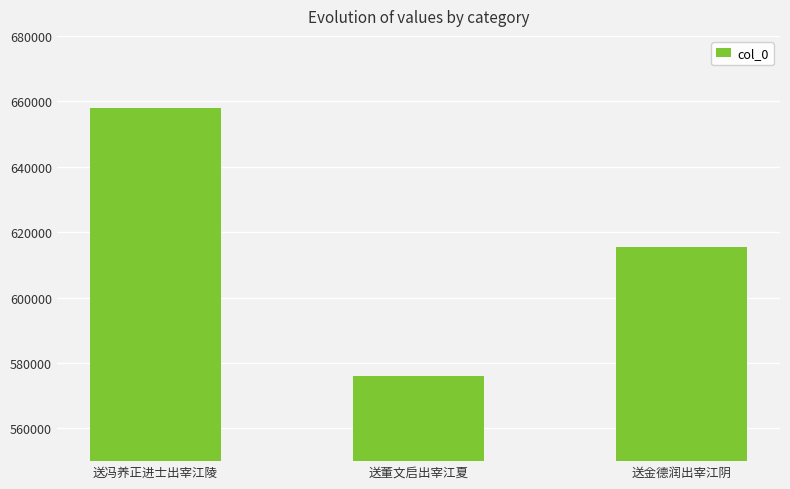

Is it true that the value at 送金德润出宰江阴 is 615514?

True